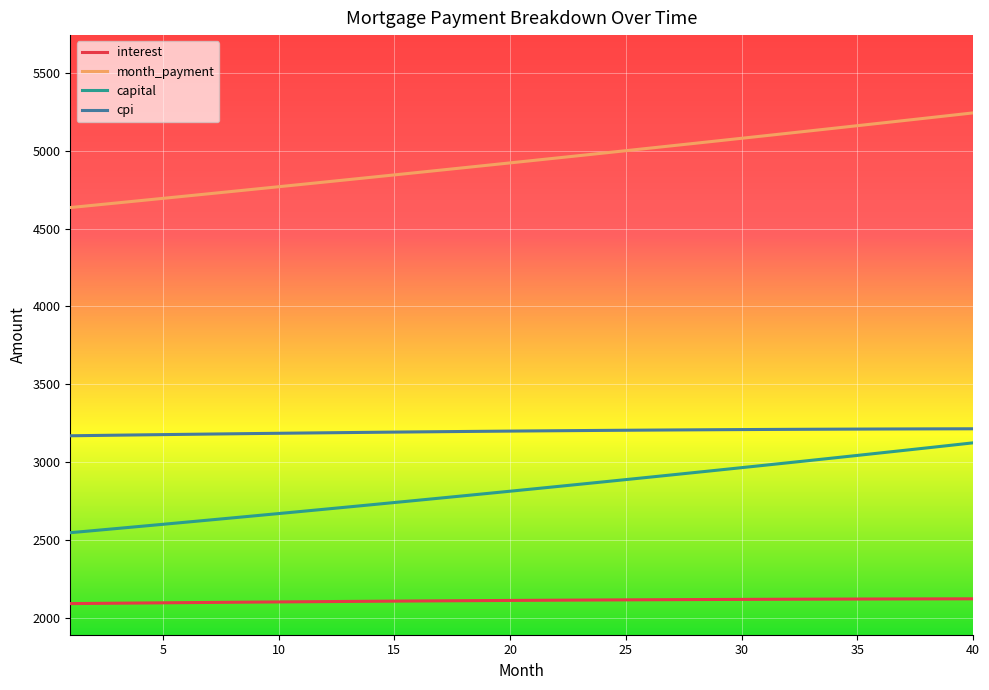

True or false: month_payment and interest intersect in this chart.

False